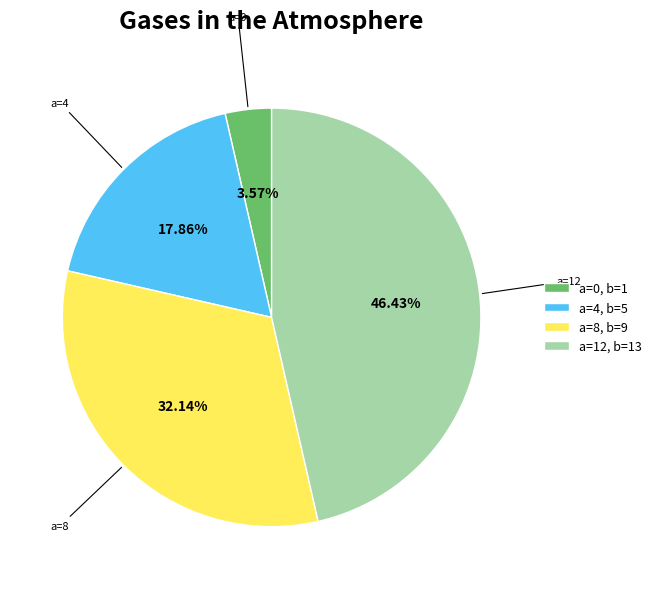

Is there a majority slice in this chart?

No